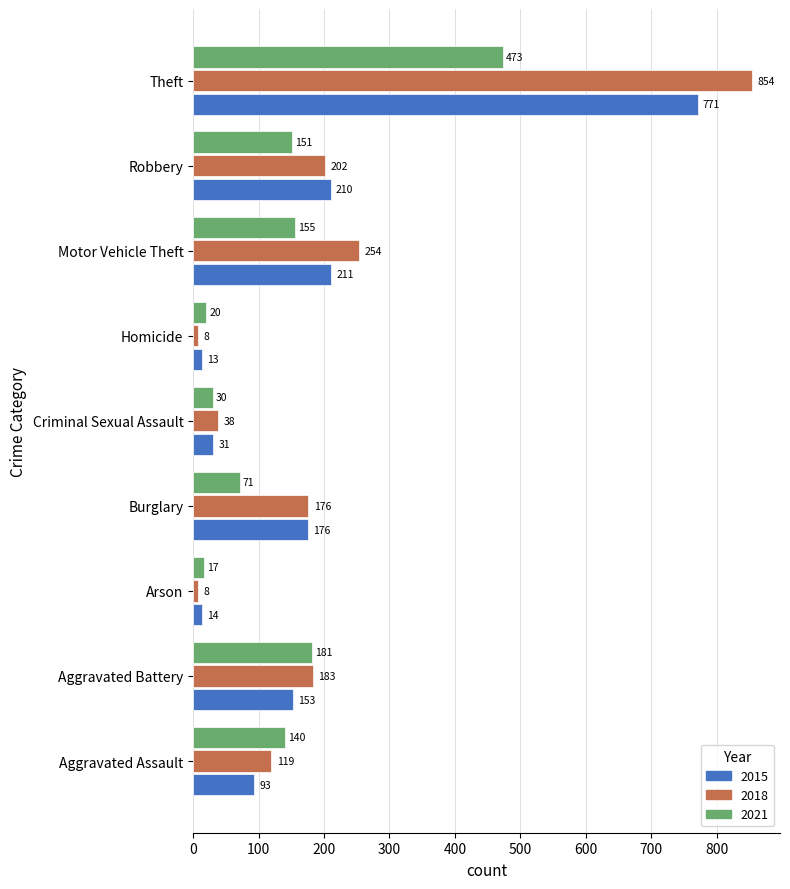

At which label is 2021 closest to 245?

Aggravated Battery